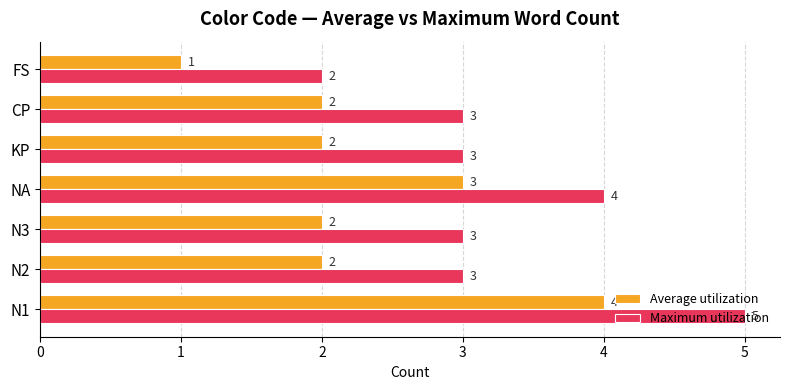

Which category has the highest value in the Maximum utilization series?

N1